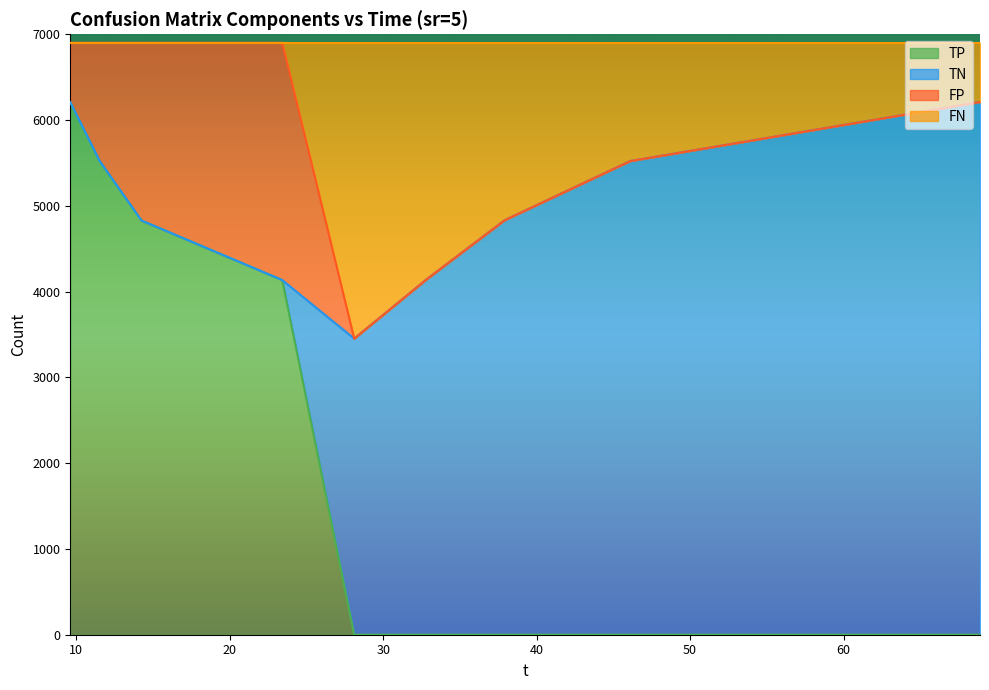

What is the highest value of the TP series?

6208